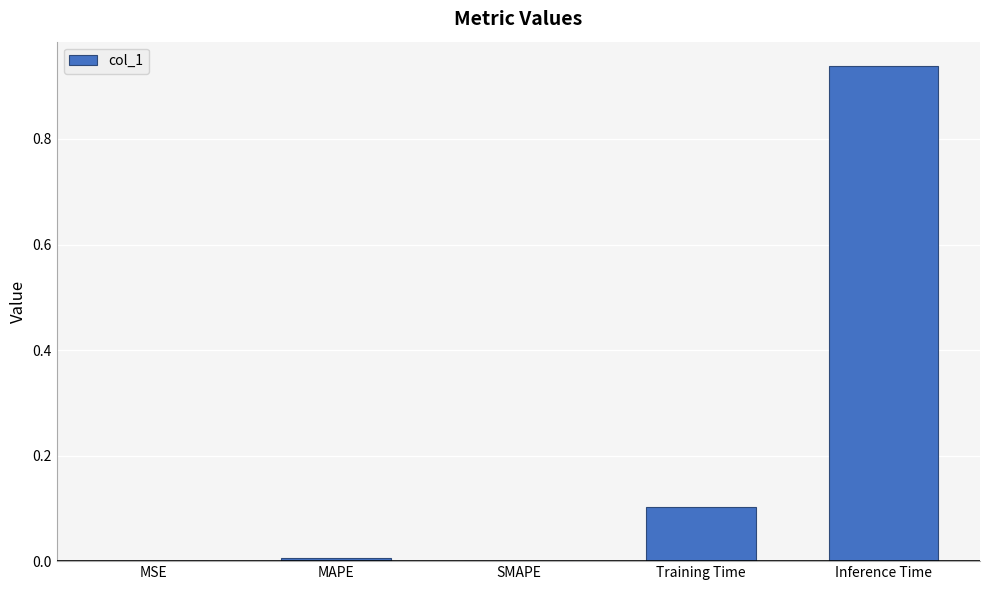

Which has a higher value, Training Time or MSE?

Training Time